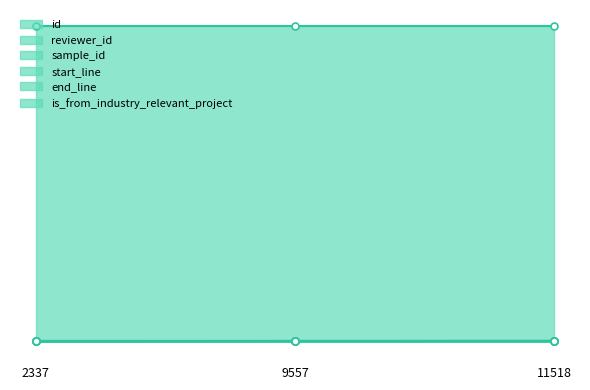

Reading left to right, extract all data points from this chart.

id: 2883	10159	12122
reviewer_id: 17	13	3
sample_id: 6634928	6634928	6634928
start_line: 201	201	201
end_line: 217	217	217
is_from_industry_relevant_project: 1	1	1